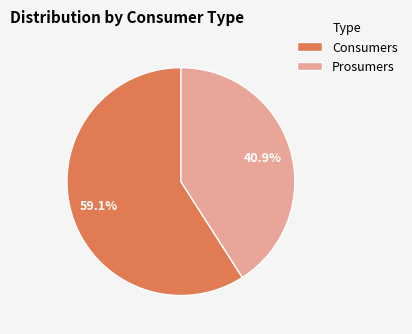

True or false: Prosumers accounts for 47% of the total.

False